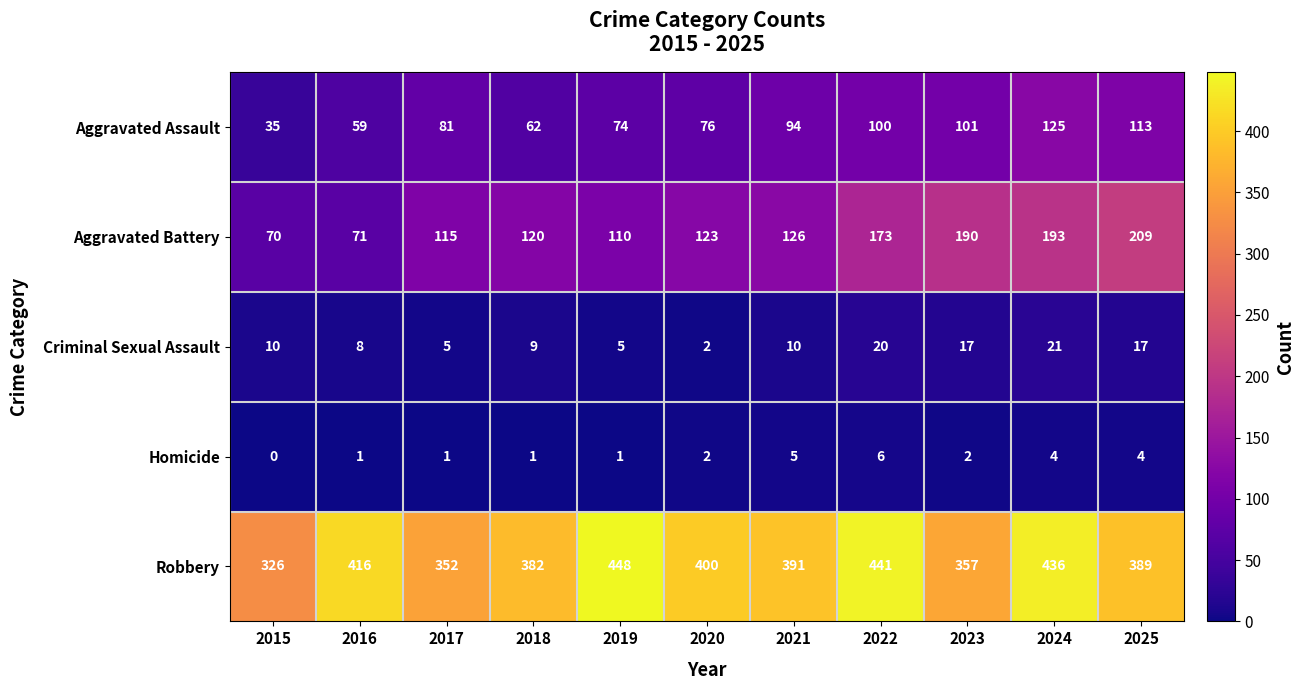

What is the spread (max minus min) of values at 2019?

447